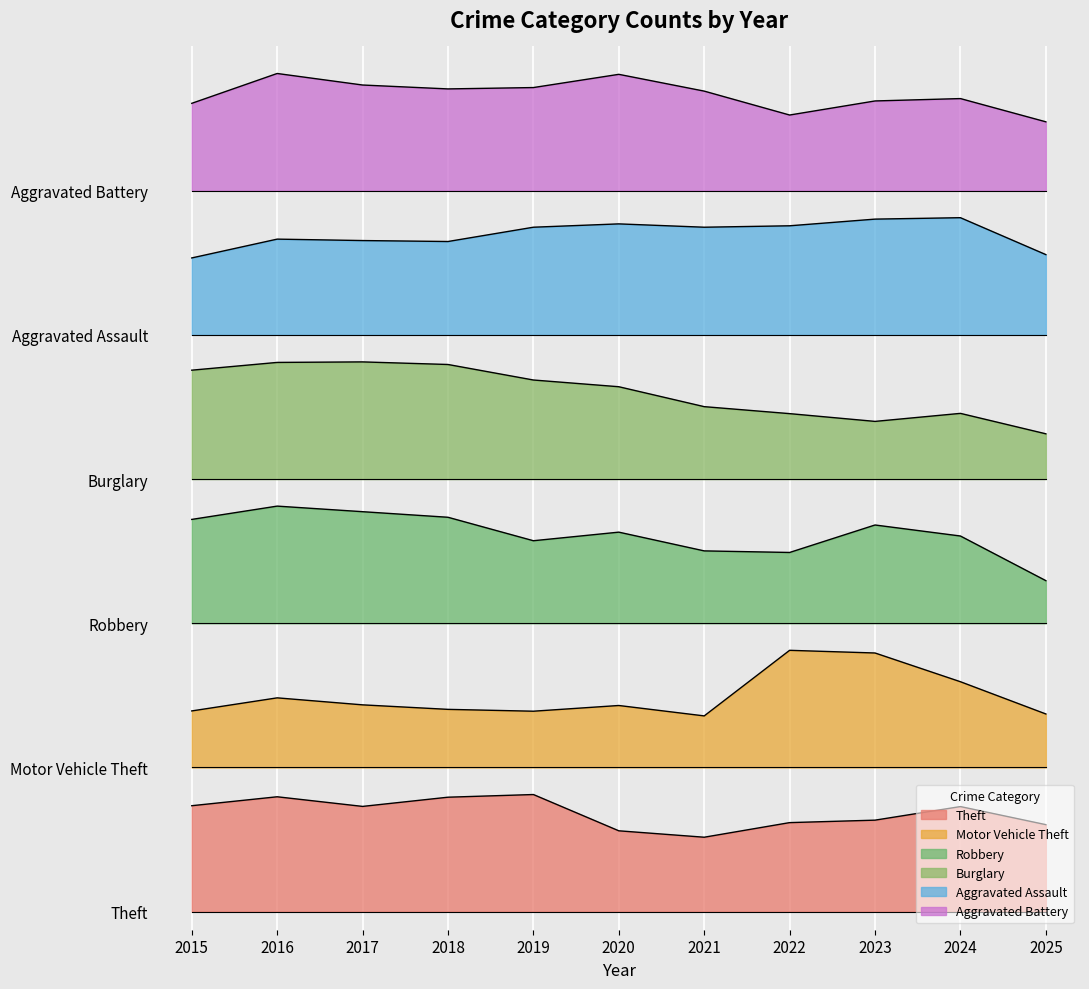

What is the difference between the maximum and second lowest values in the Aggravated Assault series?

204.8